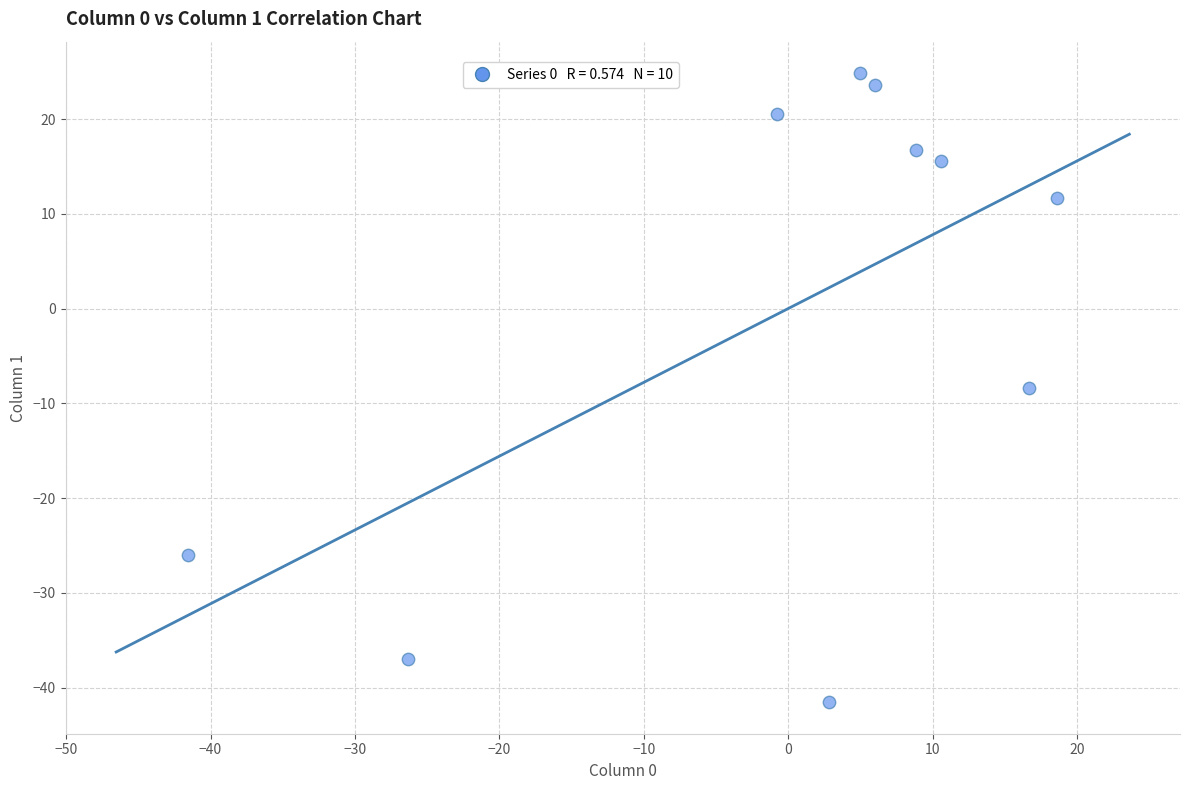

What is the range of X values (max minus min)?

60.2